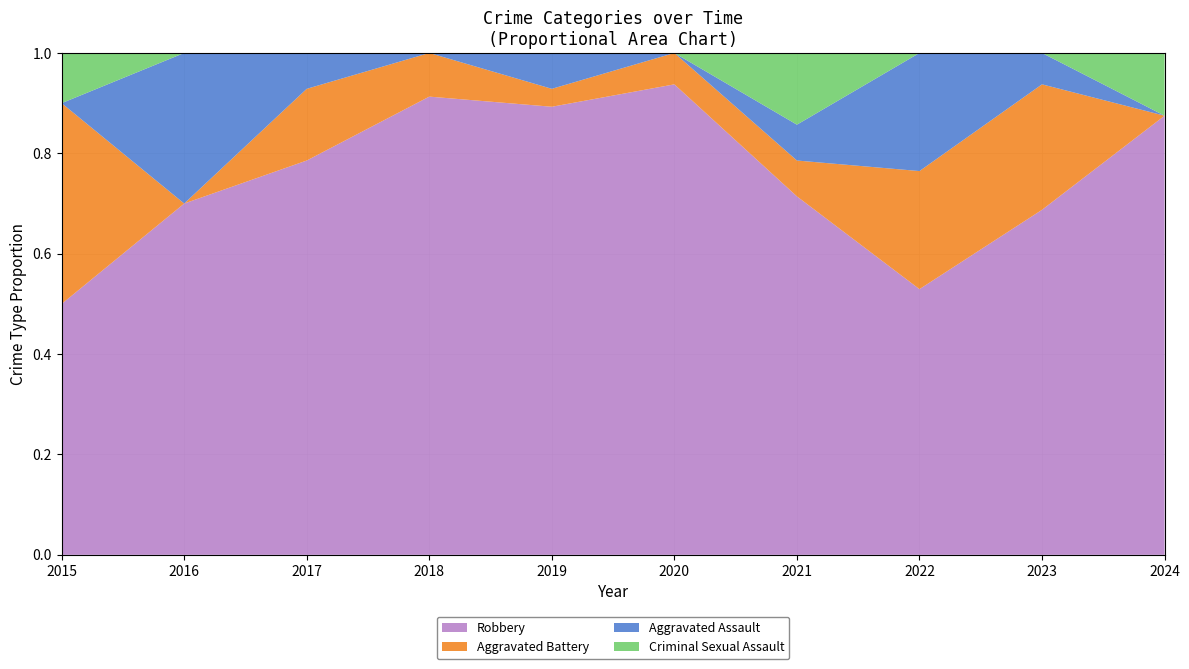

Reading left to right, transcribe all the data shown in this chart.

Aggravated Assault: 0	3	1	0	2	0	1	4	1	0
Aggravated Battery: 4	0	2	2	1	1	1	4	4	0
Criminal Sexual Assault: 1	0	0	0	0	0	2	0	0	1
Robbery: 5	7	11	21	25	15	10	9	11	7